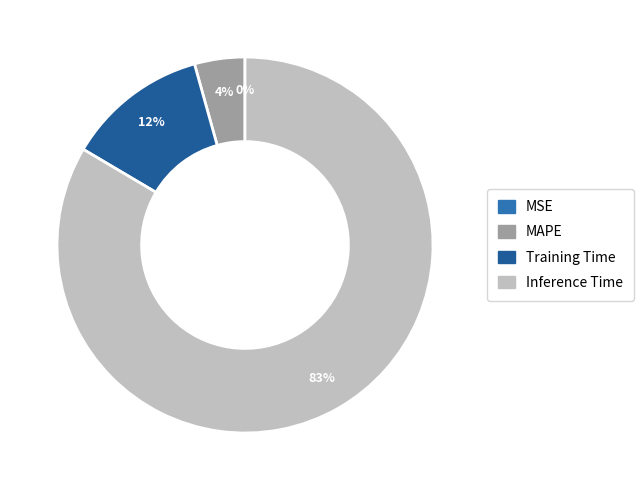

Is there any slice that represents more than half of the pie?

Yes